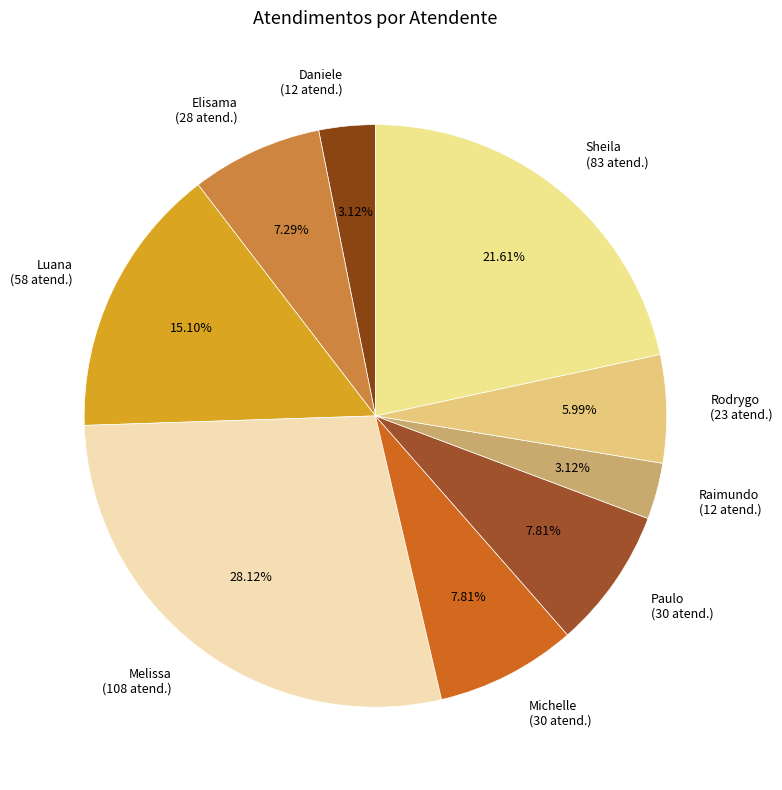

Which has a higher value, Rodrygo (23 atend.) or Sheila (83 atend.)?

Sheila (83 atend.)